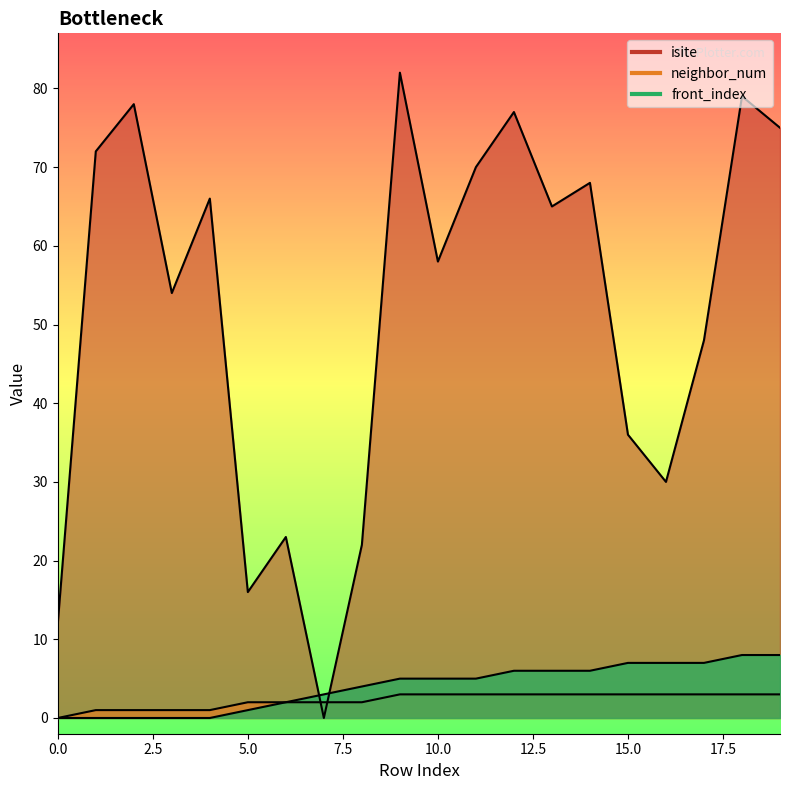

Reading left to right, transcribe all the data shown in this chart.

isite: 0=12	1=72	2=78	3=54	4=66	5=16	6=23	7=0	8=22	9=82	10=58	11=70	12=77	13=65	14=68	15=36	16=30	17=48	18=79	19=75
neighbor_num: 0=0	1=1	2=1	3=1	4=1	5=2	6=2	7=2	8=2	9=3	10=3	11=3	12=3	13=3	14=3	15=3	16=3	17=3	18=3	19=3
front_index: 0=0	1=0	2=0	3=0	4=0	5=1	6=2	7=3	8=4	9=5	10=5	11=5	12=6	13=6	14=6	15=7	16=7	17=7	18=8	19=8